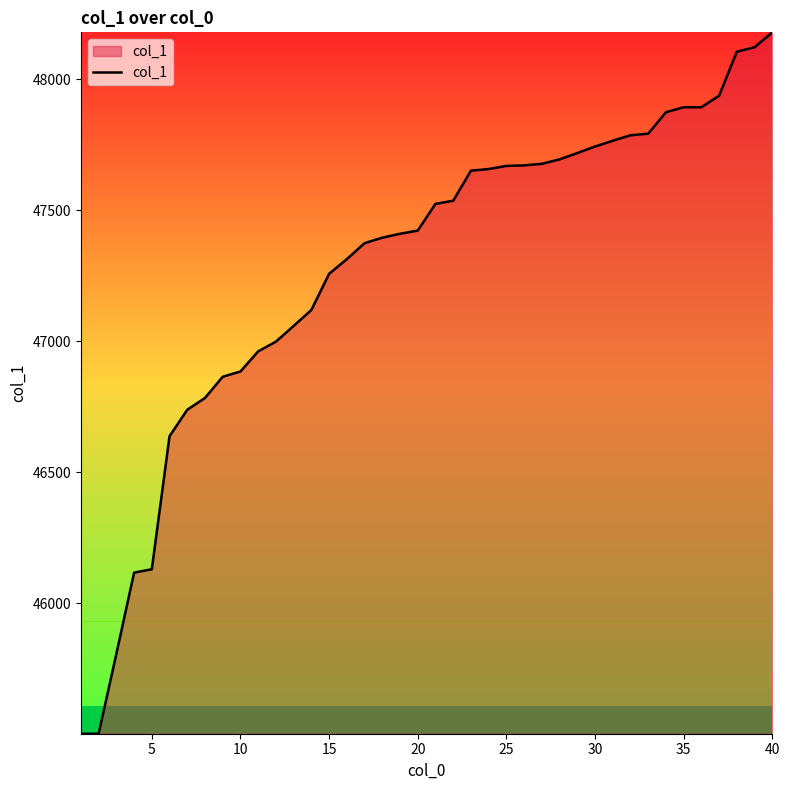

What is the difference between the maximum and minimum values?

2678